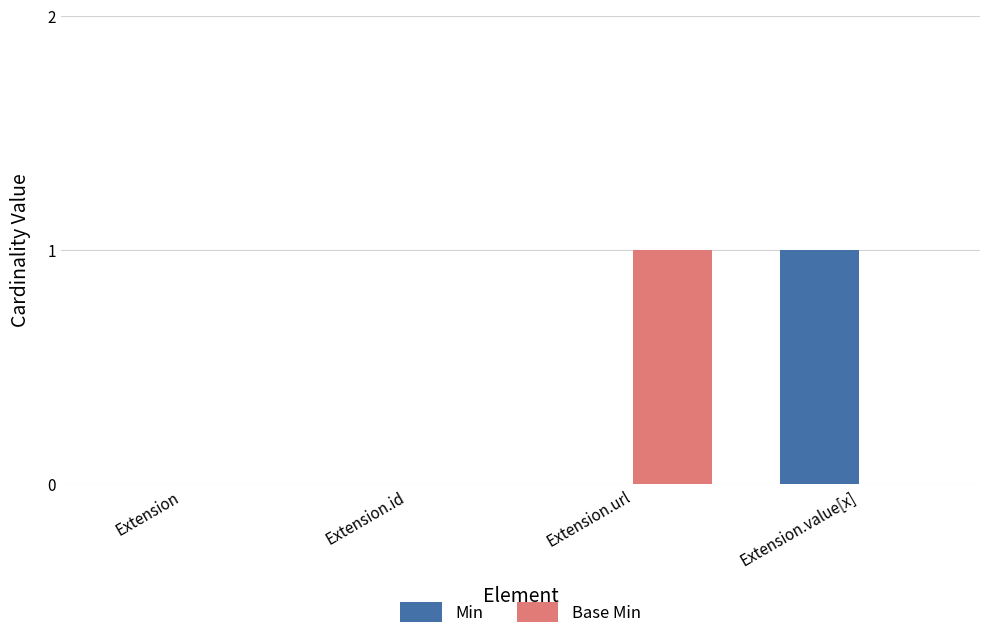

Count the number of categories in the chart.

4